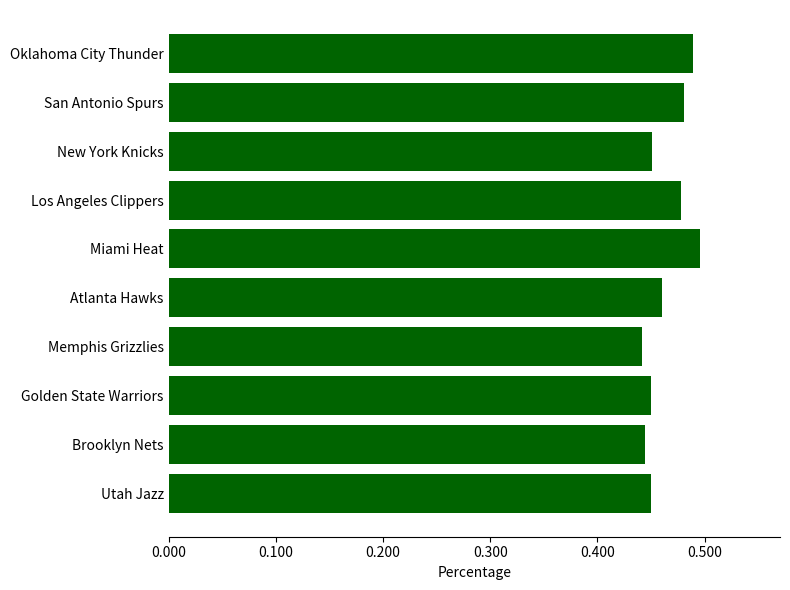

What is the label of the 10th bar from the top?

Utah Jazz